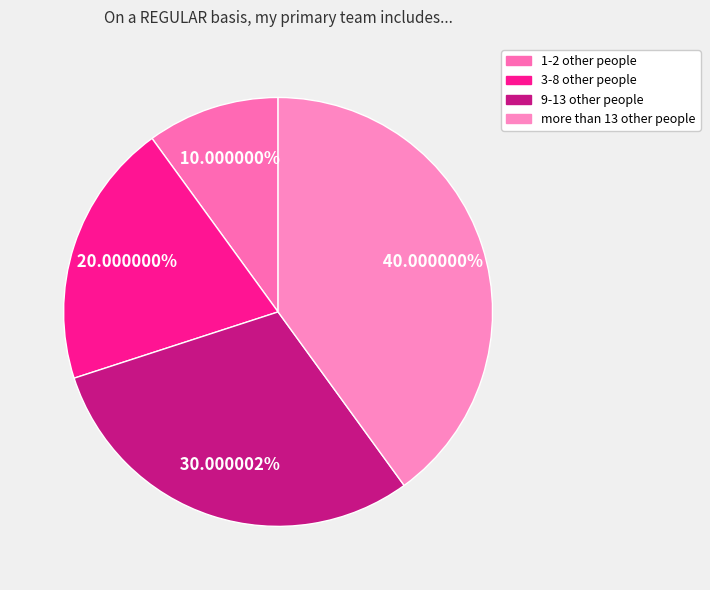

Does any single category account for the majority?

No